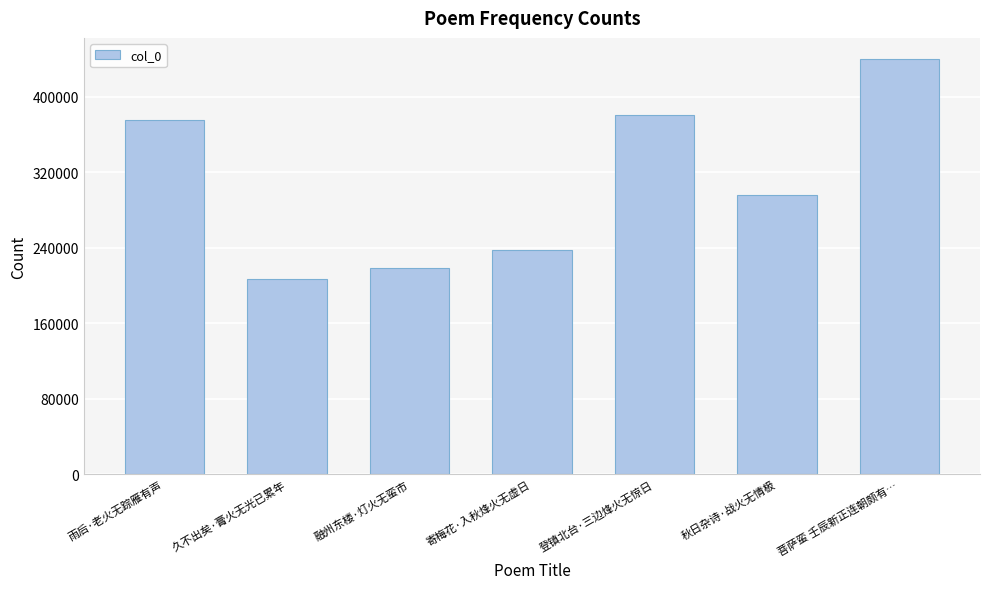

The value at 寄梅花·入秋烽火无虚日 is 237674. True or false?

True